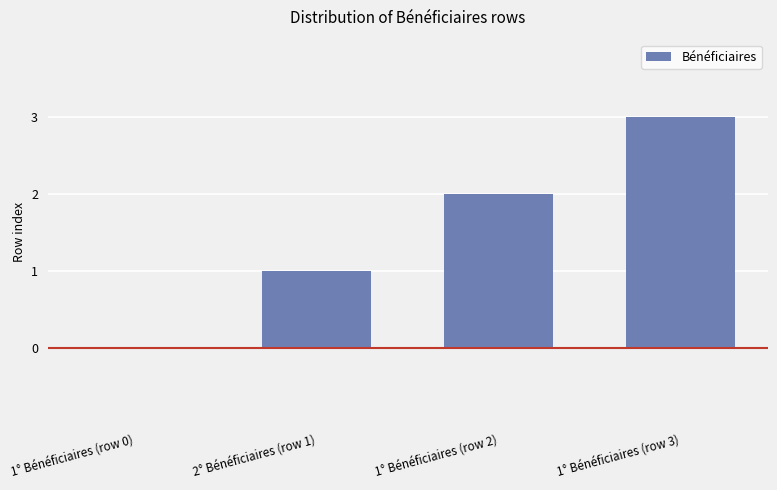

Reading right to left, extract all data points from this chart.

1° Bénéficiaires (row 3)=3	1° Bénéficiaires (row 2)=2	2° Bénéficiaires (row 1)=1	1° Bénéficiaires (row 0)=0